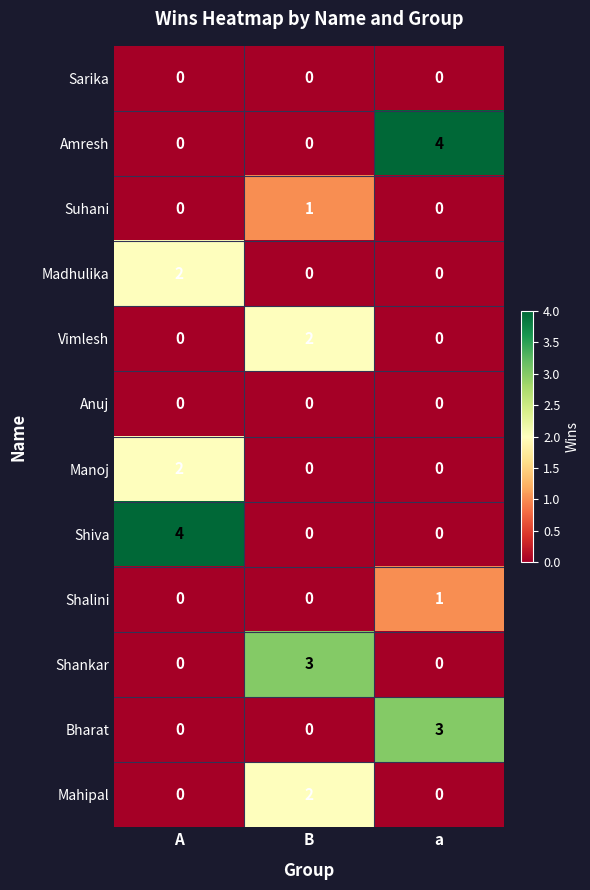

What is the total value across all series at a?

8